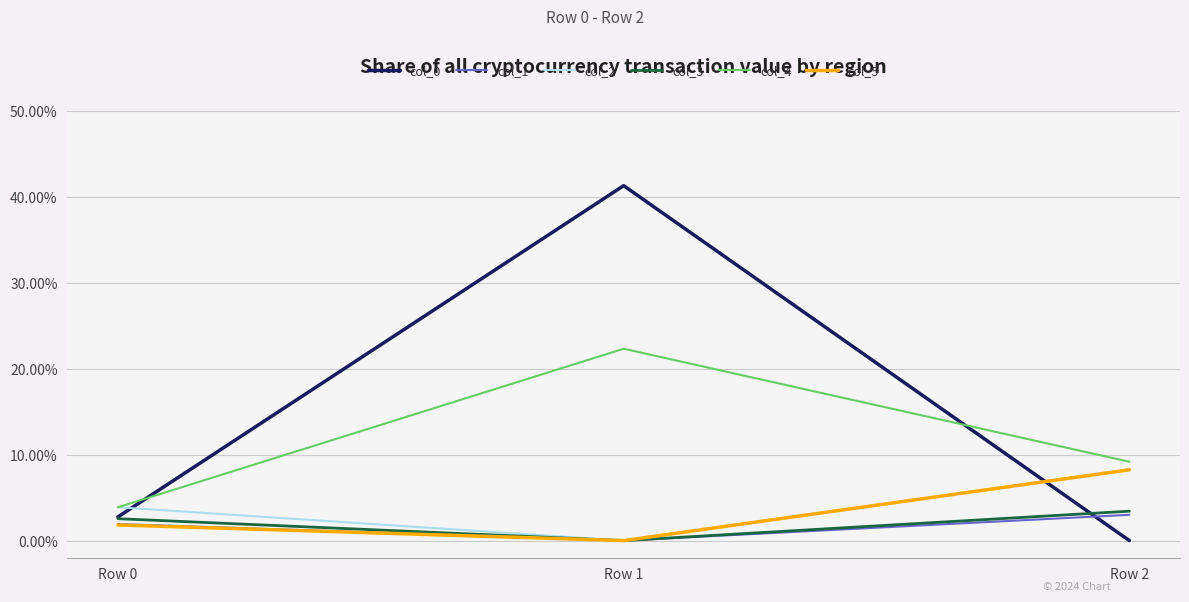

Which series has the largest range (max minus min)?

col_0